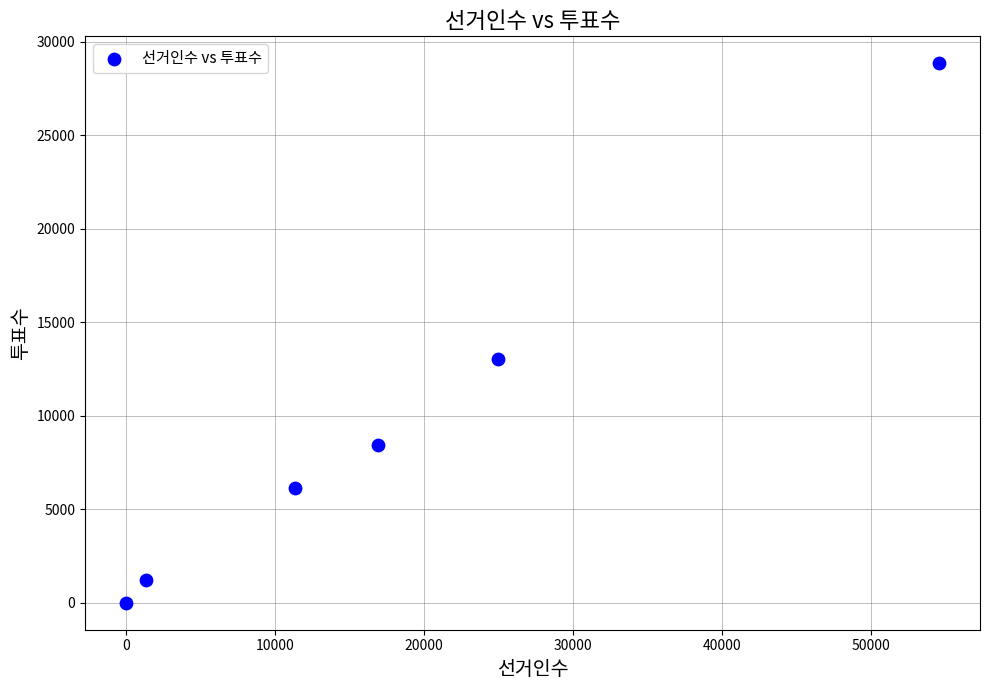

What Y value in the scatter plot is closest to 14423?

13023